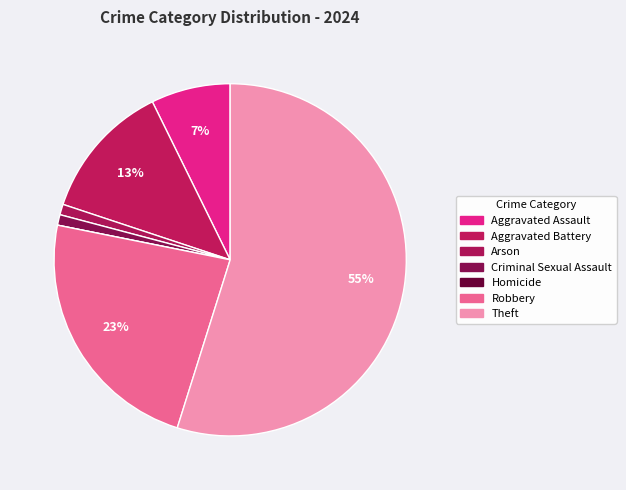

How many segments does this pie chart have?

7